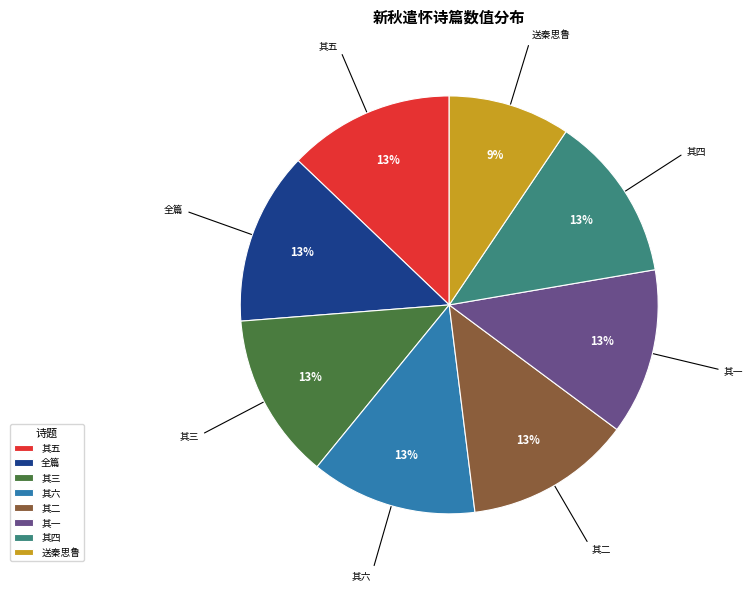

Is 送秦思鲁 the majority of the pie?

No